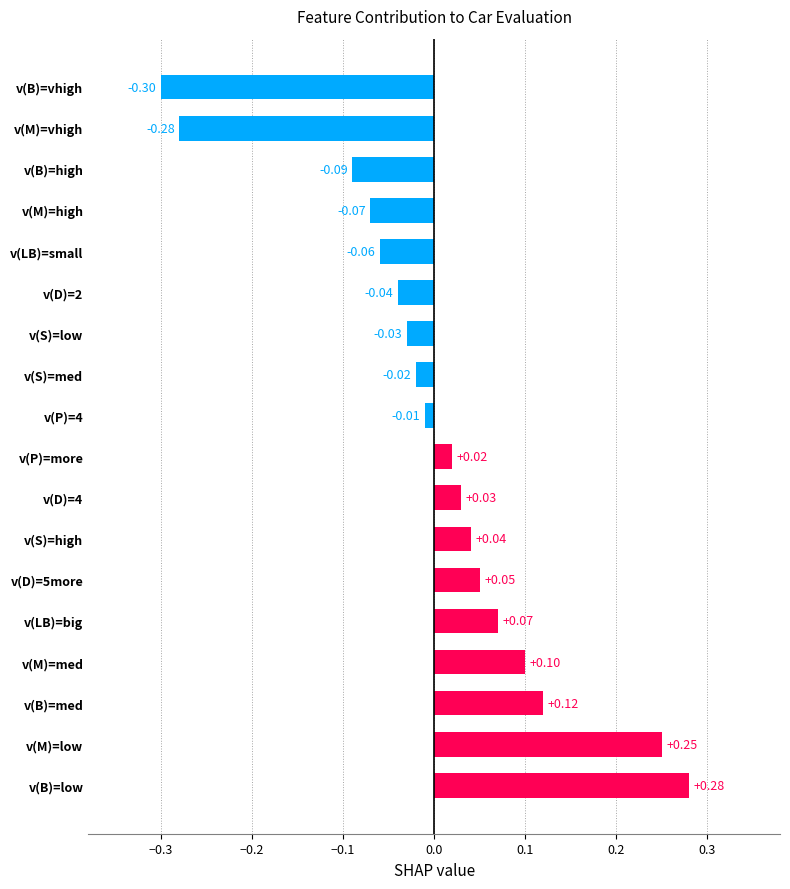

What is the difference between the maximum and second lowest values?

0.6